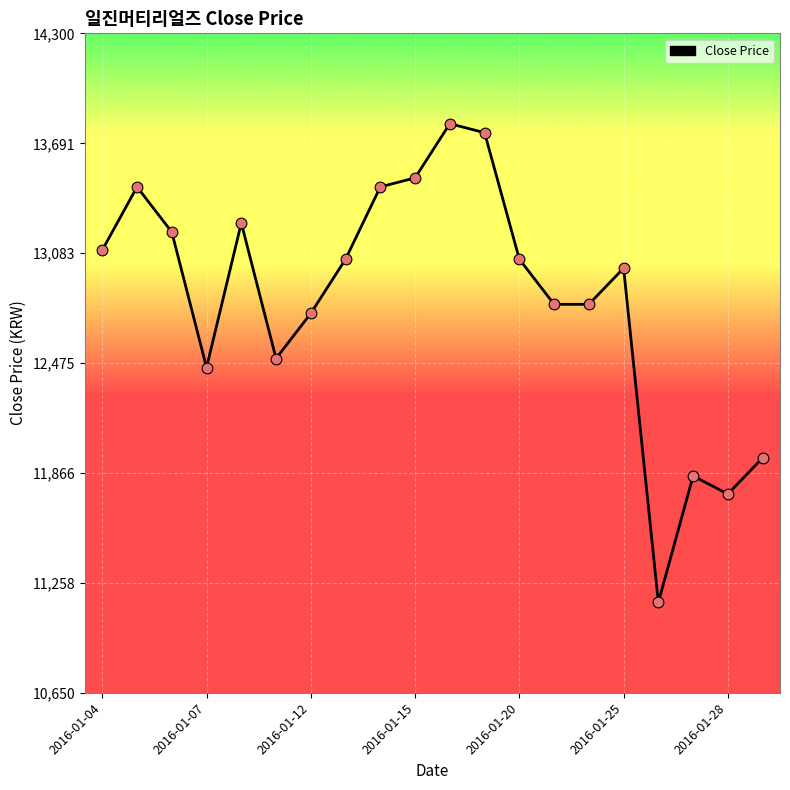

What is the difference between the maximum and minimum values?

2650